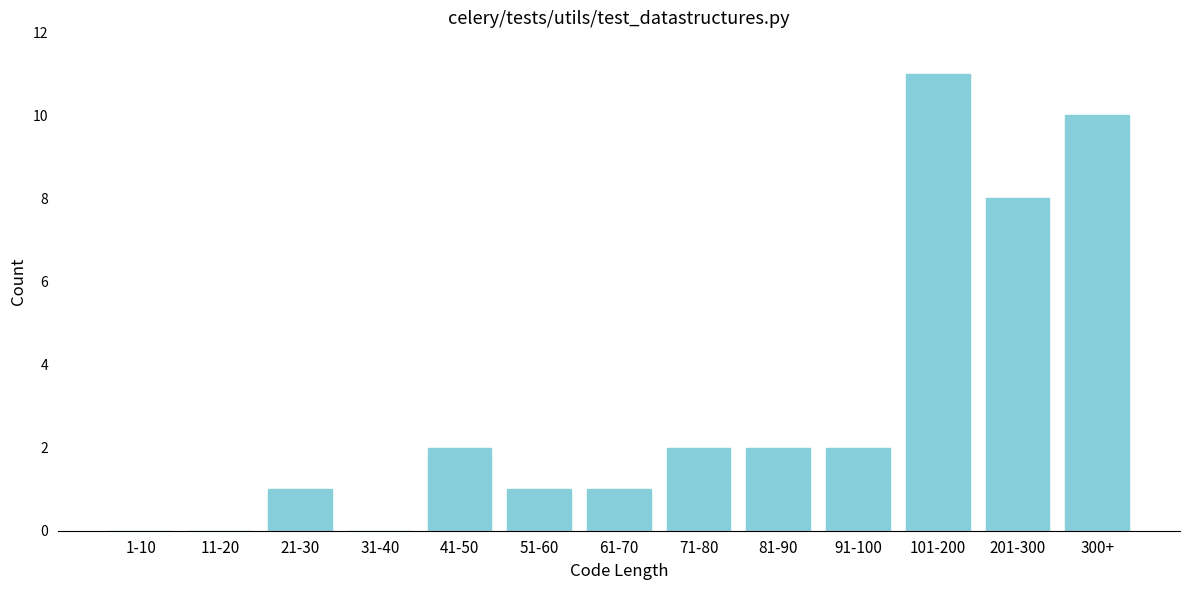

Reading left to right, list all the values displayed in this chart.

1-10=0	11-20=0	21-30=1	31-40=0	41-50=2	51-60=1	61-70=1	71-80=2	81-90=2	91-100=2	101-200=11	201-300=8	300+=10